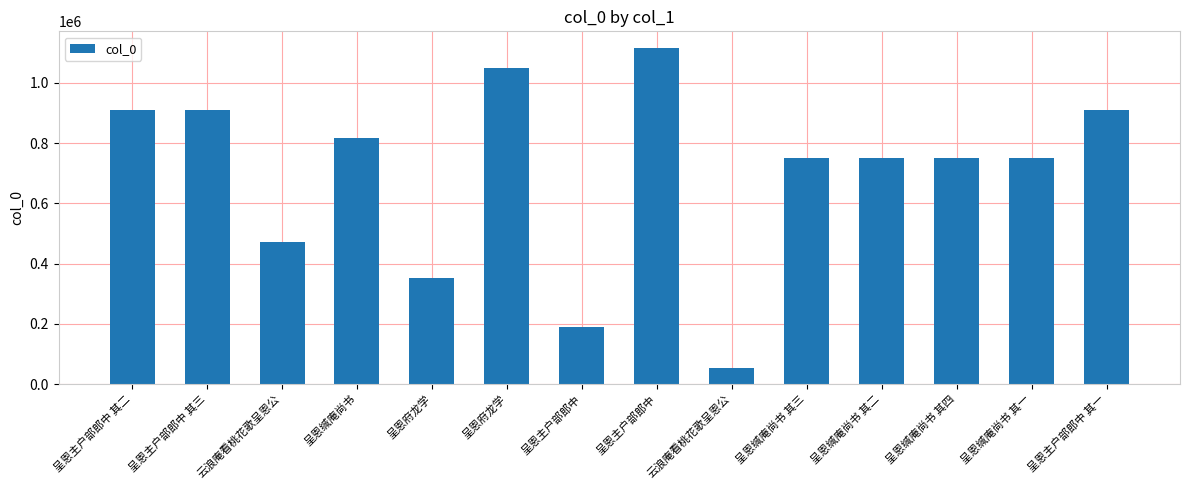

At which label is the value closest to 583691?

云浪庵看桃花歌呈恩公